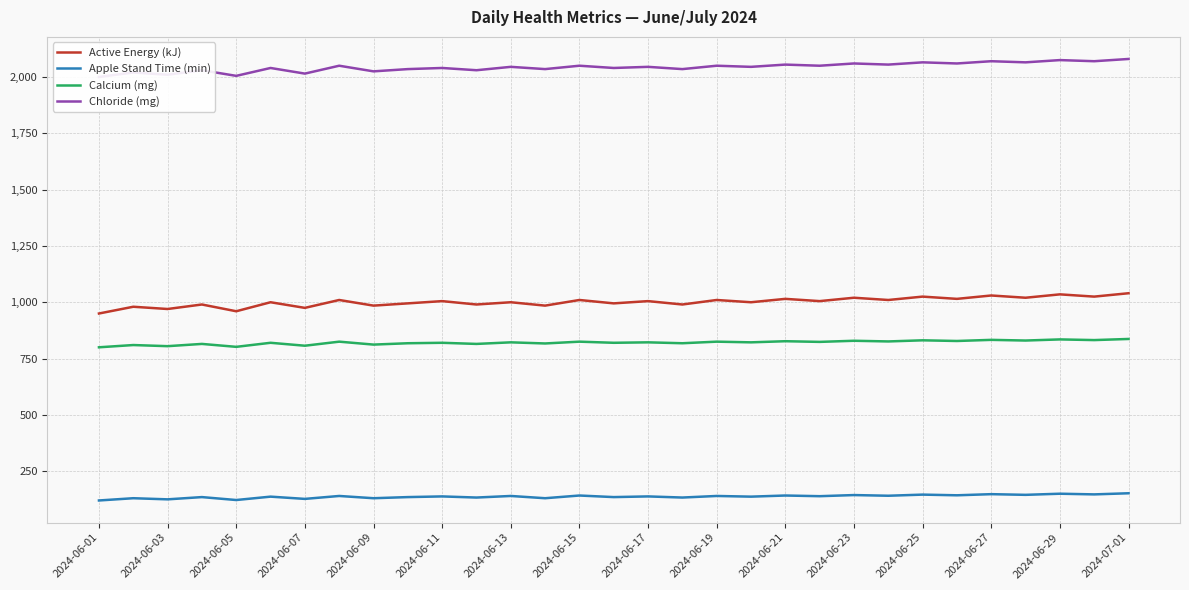

What is the lowest value of the Apple Stand Time (min) series?

120